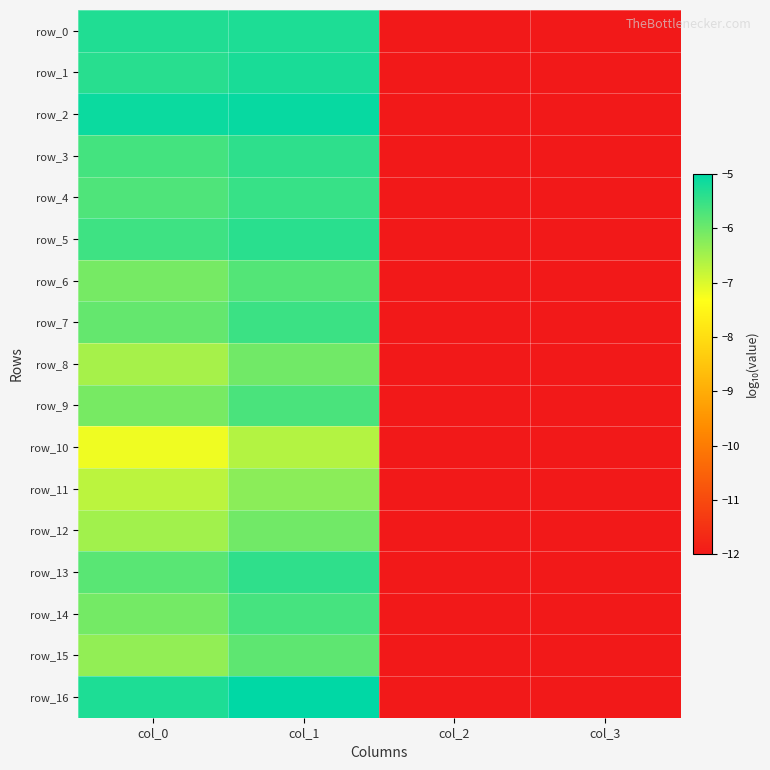

Is the value of row_7 at col_2 greater than the value of row_15 at col_0?

No